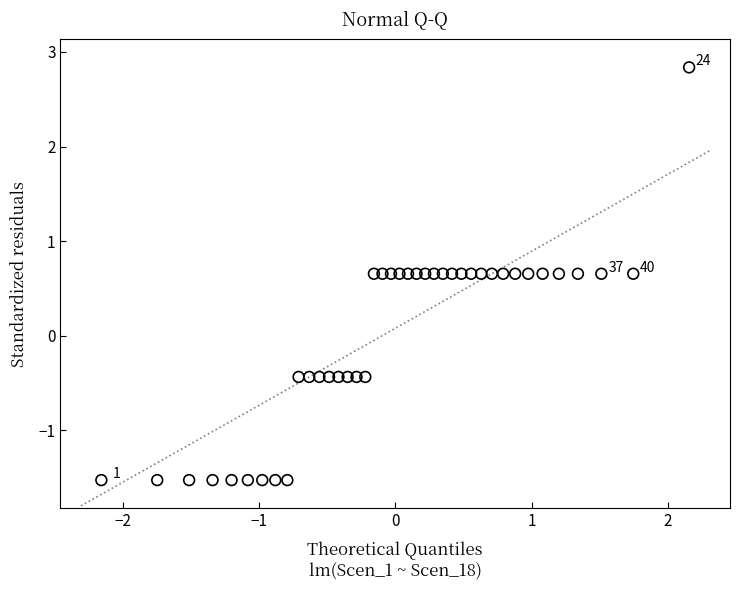

What is the range of Y values (max minus min)?

4.4